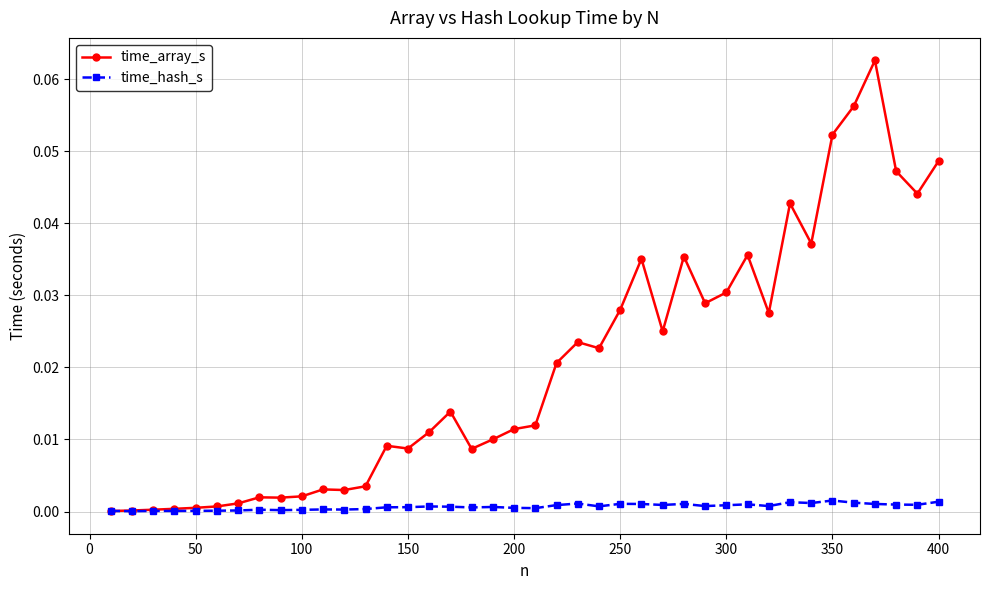

True or false: time_array_s has more than 0 points higher than both neighbors.

True